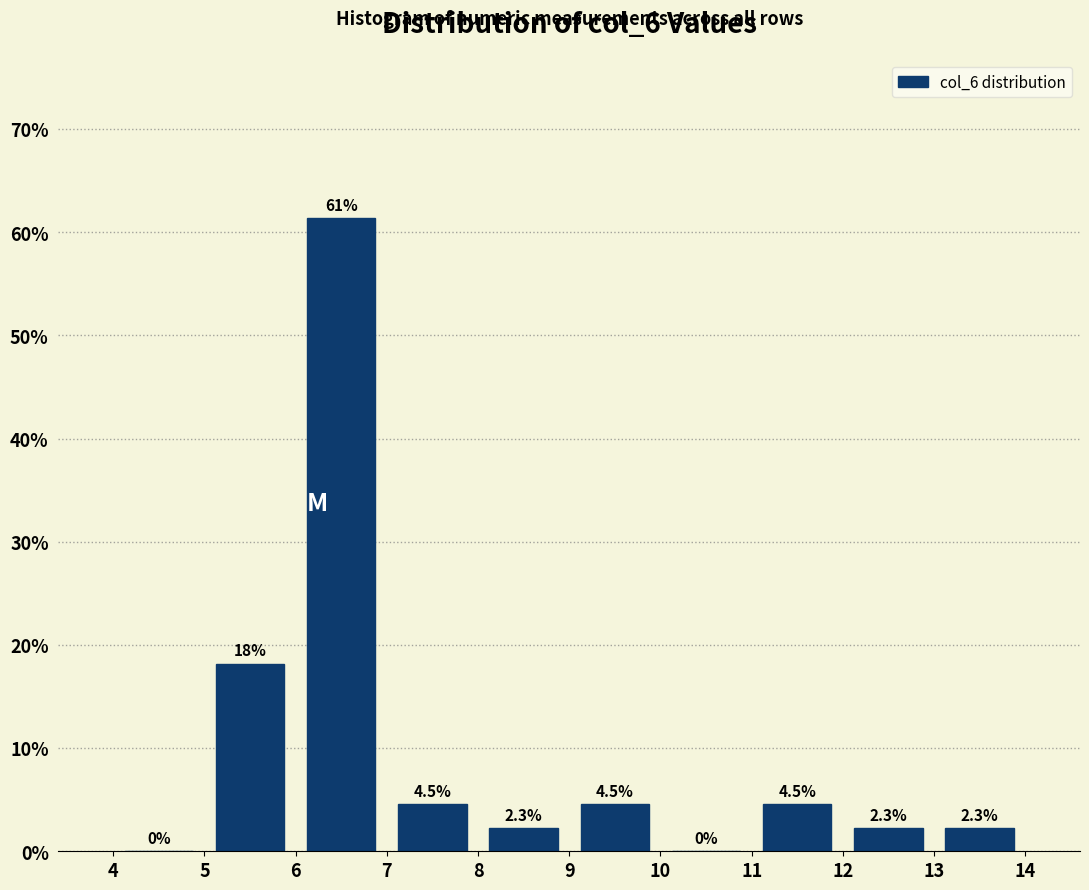

Over which range of the x-axis is the bar tallest?

6 to 7